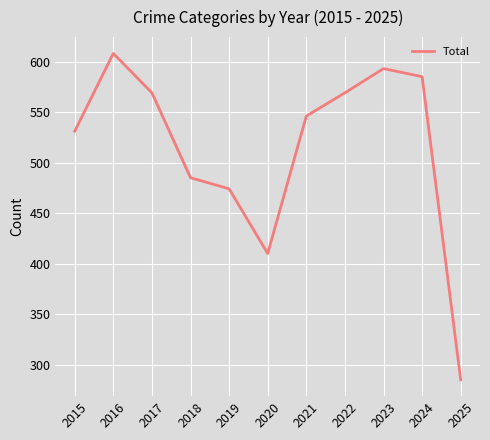

Where is the data nearest to the value 446?

2019